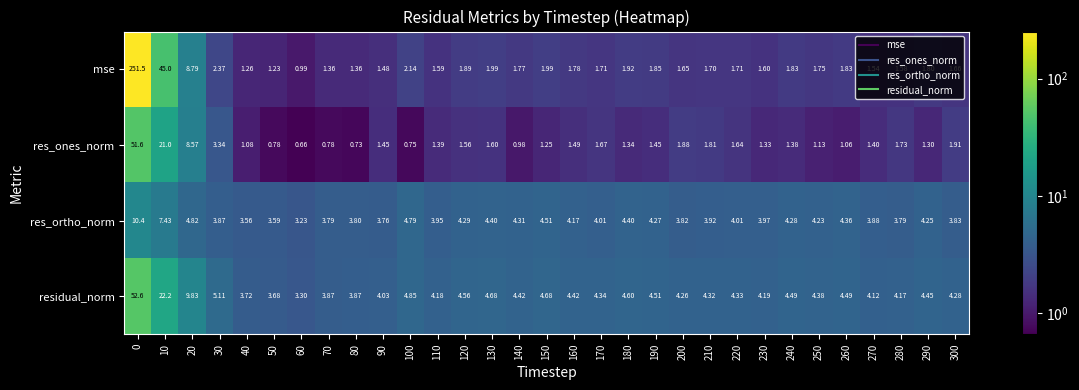

What is the spread (max minus min) of values at 150?

3.4